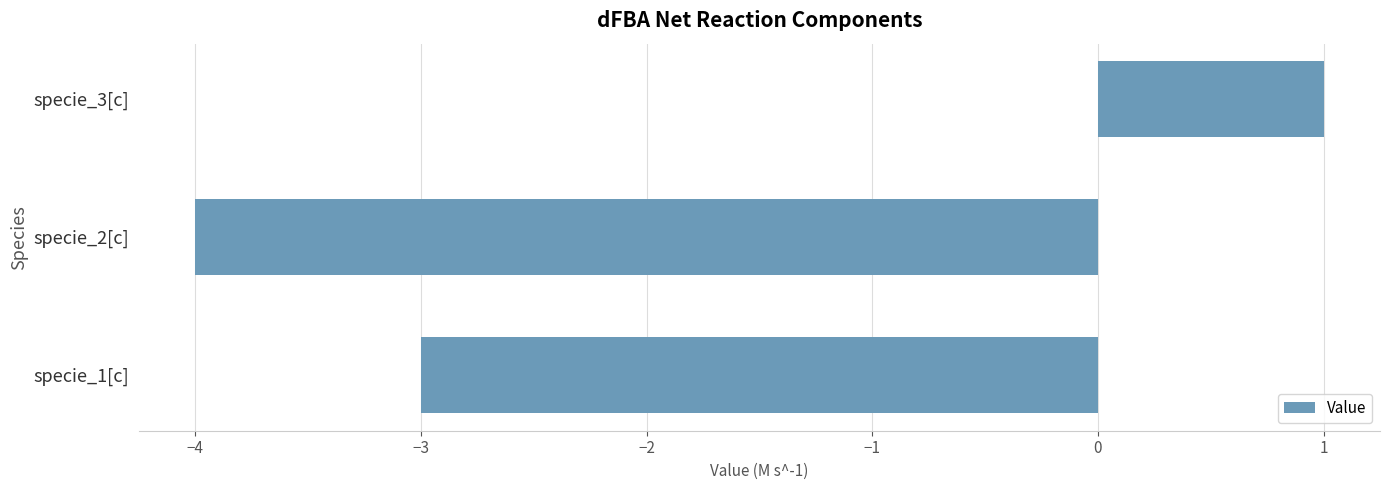

Which label corresponds to the smallest value in the chart?

specie_2[c]